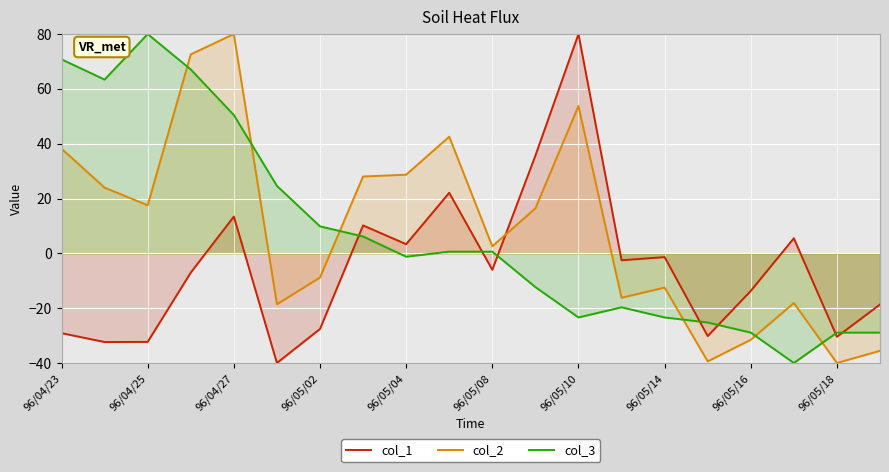

What is the smallest value displayed?

-40.0